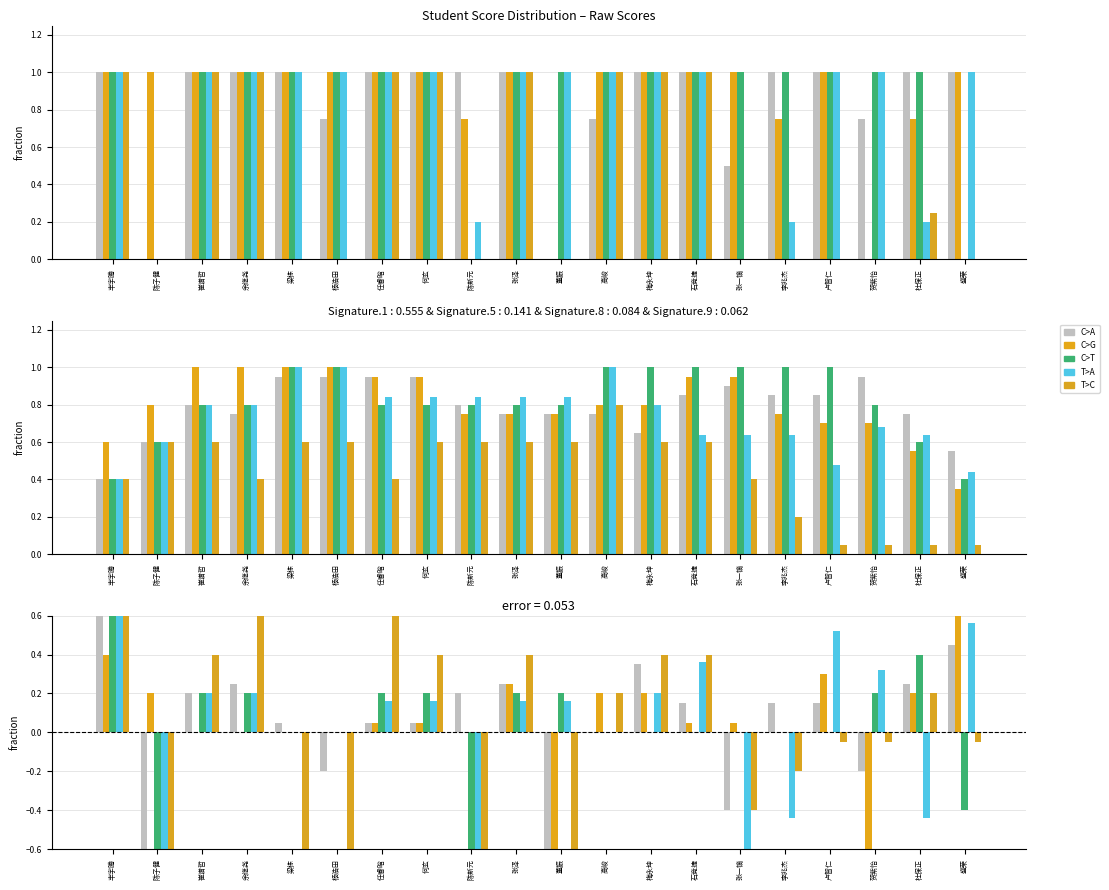

At how many categories does at least one series exceed 0?

19